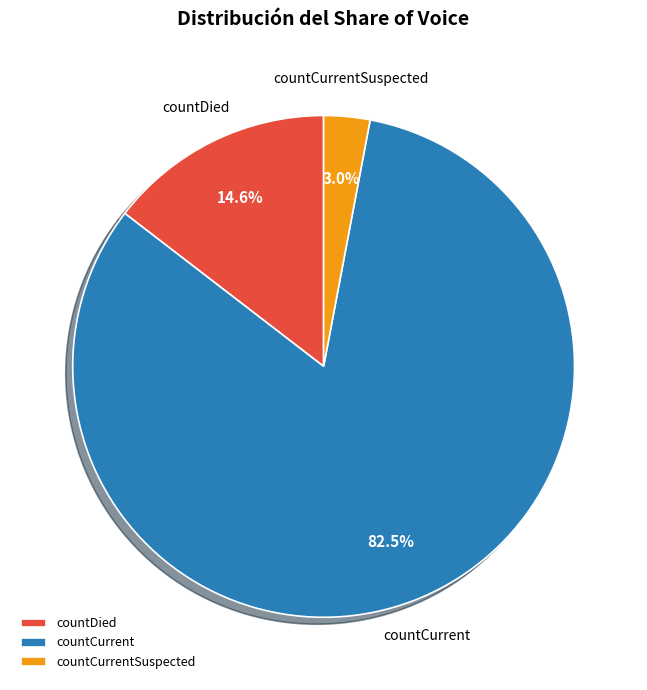

Which has a higher value, countCurrentSuspected or countCurrent?

countCurrent